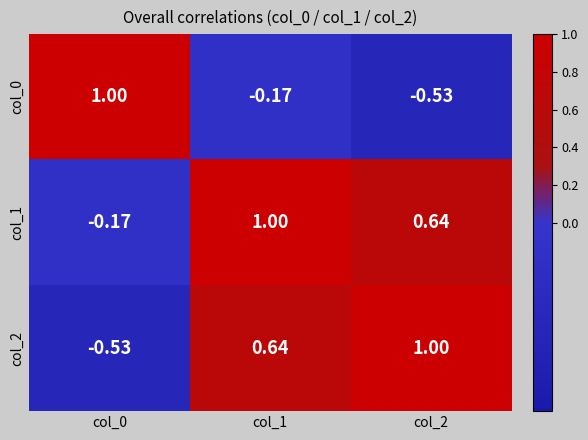

Is the value of col_0 at col_0 greater than the value of col_1 at col_0?

Yes